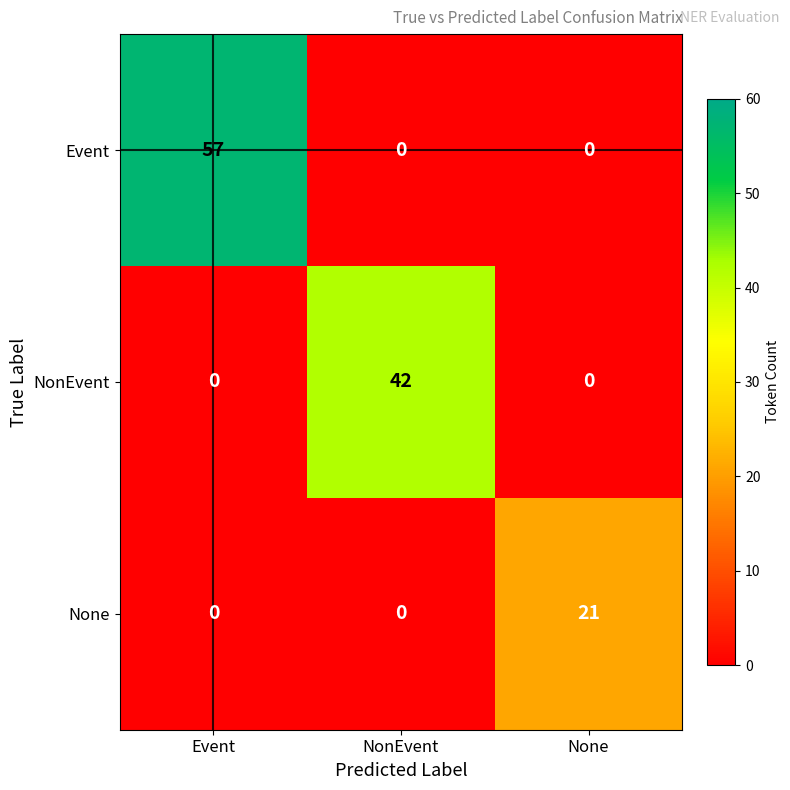

Rank the series by their maximum value, from lowest to highest.

None, NonEvent, Event